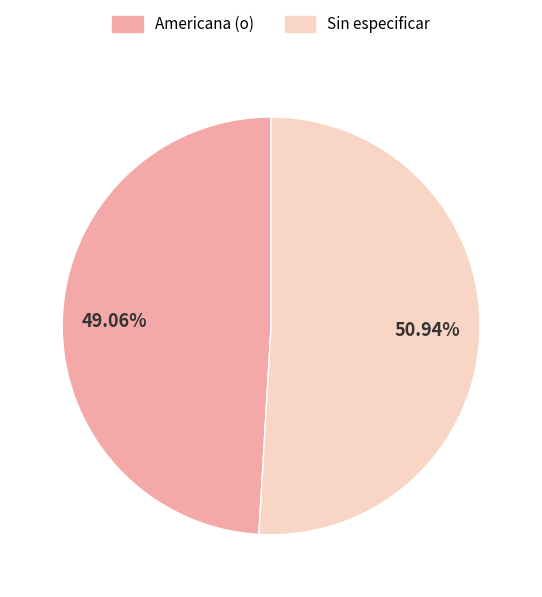

Is there any slice that represents more than half of the pie?

Yes